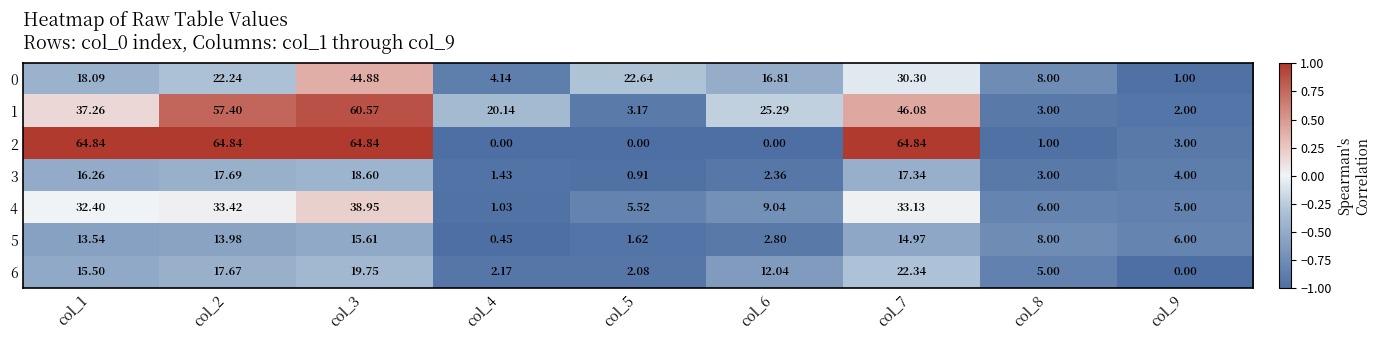

Which label corresponds to the smallest value in the chart?

col_4